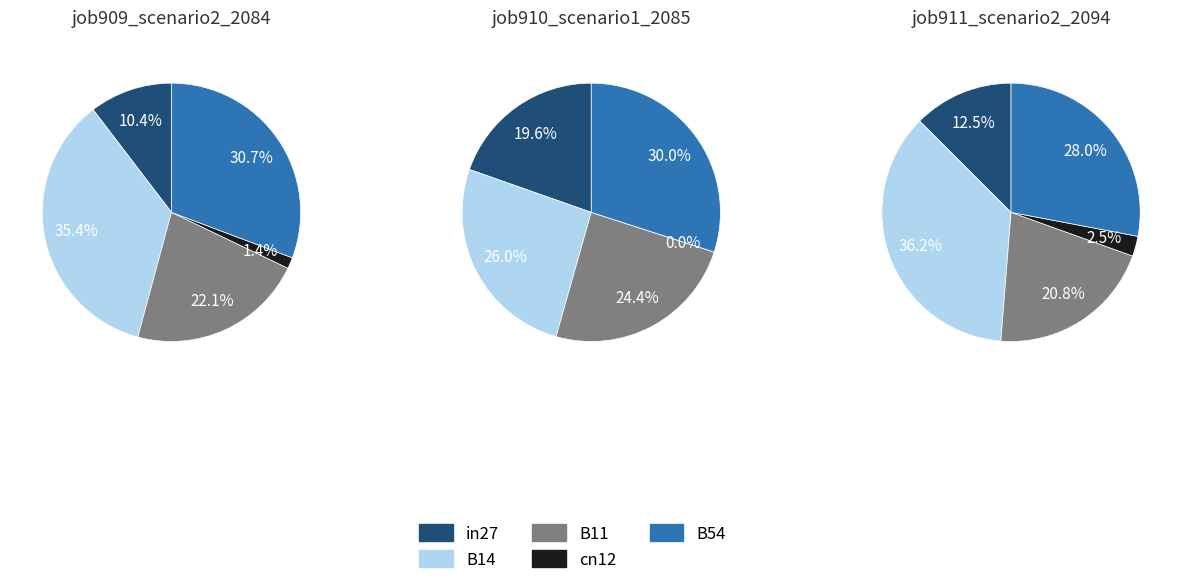

To the nearest percent, what percentage of the pie is B14?

35%